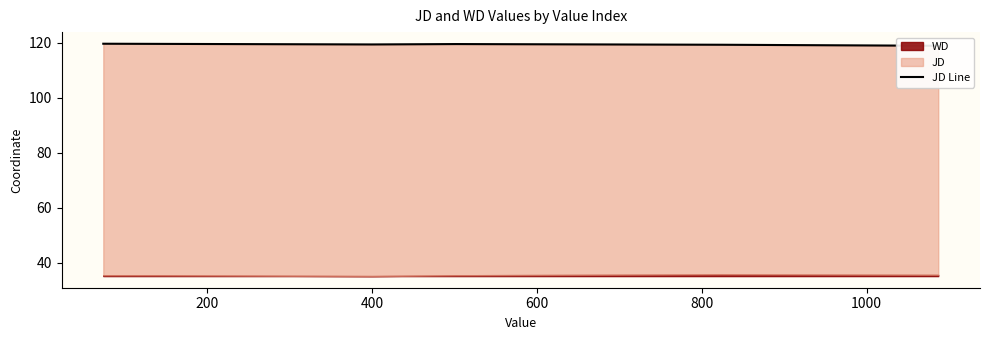

What is the change in value from 200 to 400?

-0.2